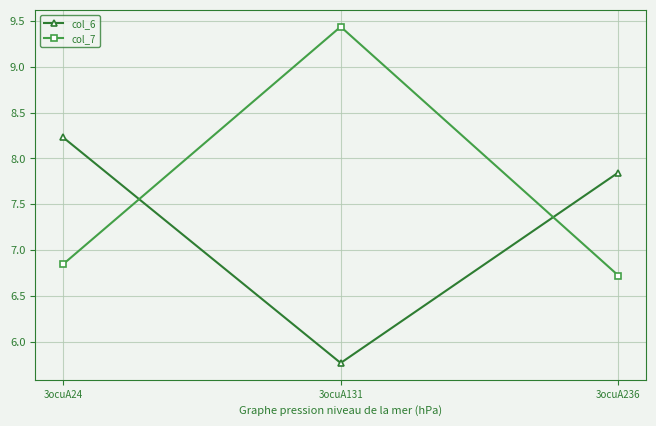

What is the sum of all col_6 values?

21.8